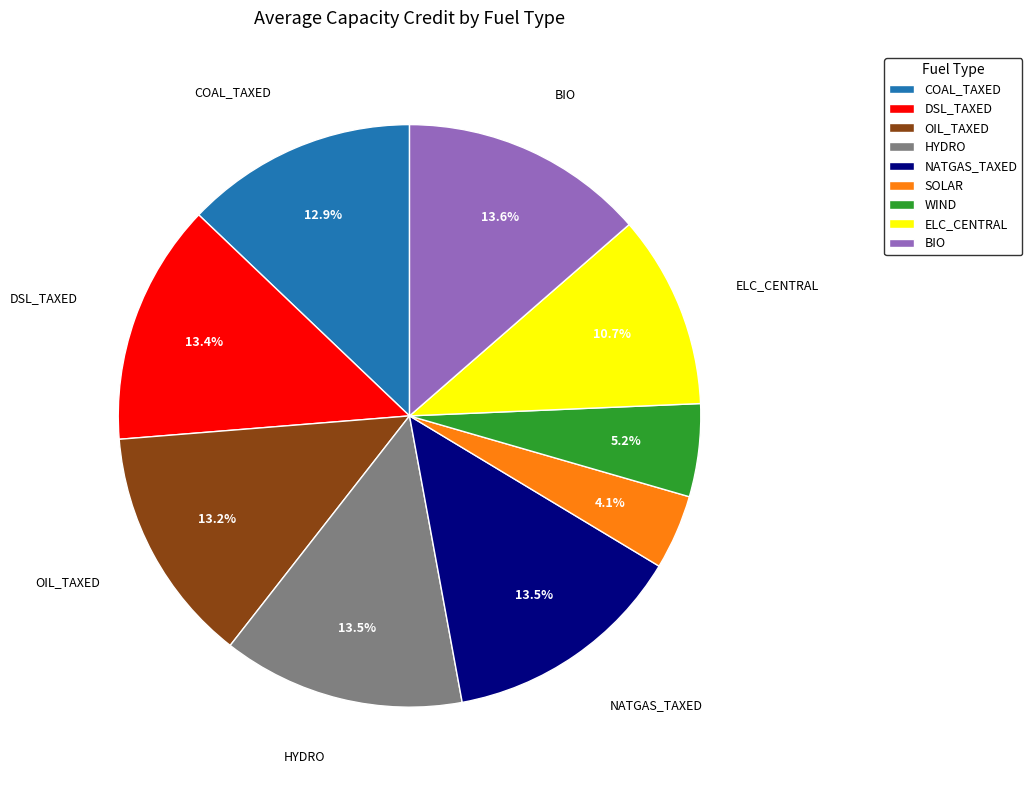

Between COAL_TAXED and NATGAS_TAXED, which is larger?

NATGAS_TAXED